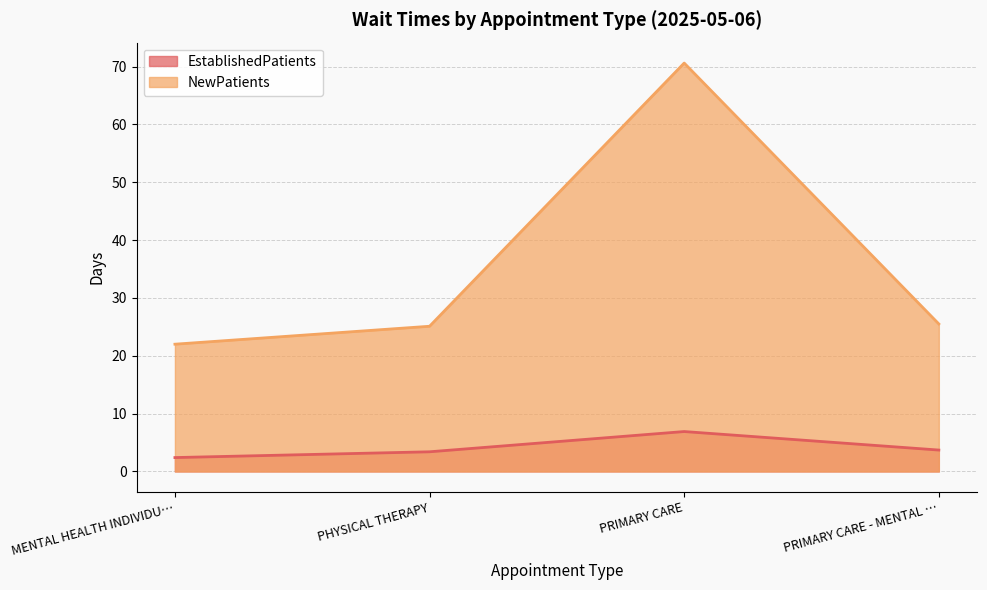

True or false: EstablishedPatients and NewPatients intersect in this chart.

False